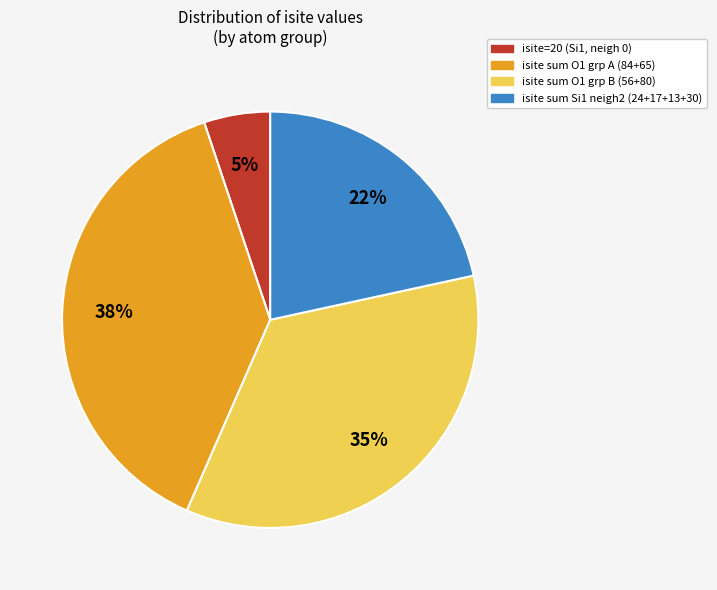

Is there a majority slice in this chart?

No